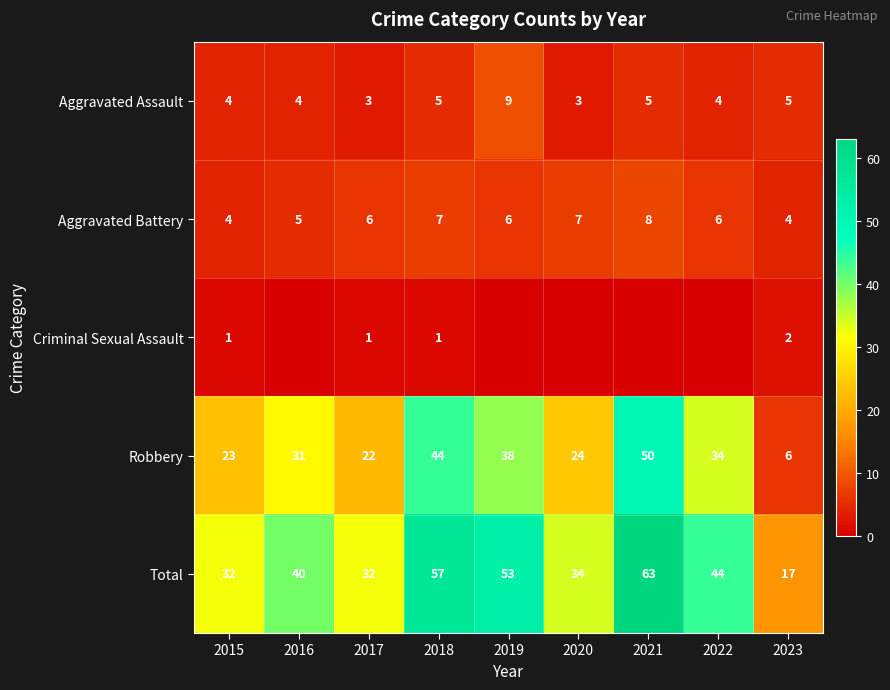

Count the number of categories in the chart.

9